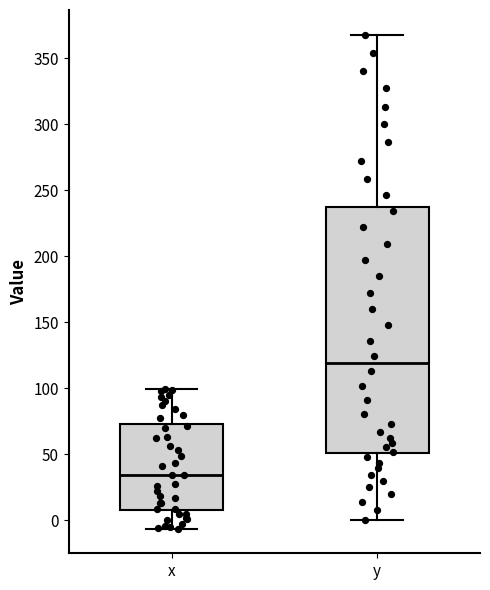

Reading left to right, read every box against the y-axis: the position of its median line, the range the box covers, and the ends of its whiskers. The values are not printed on the chart, so give them approximately, as read against the axis.

x: median 35, box 10 to 75, whiskers -5 to 100
y: median 120, box 50 to 240, whiskers 0 to 370